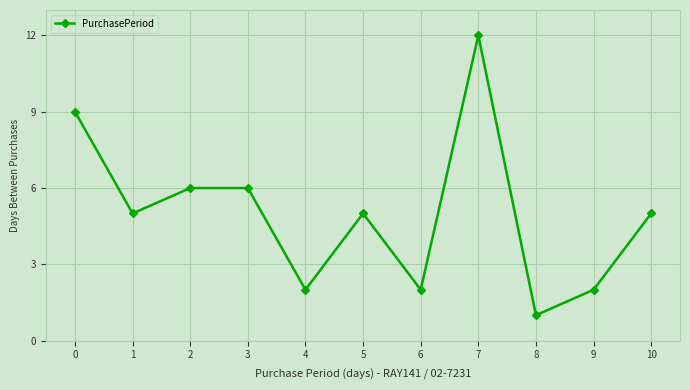

What is the maximum value shown in the chart?

12